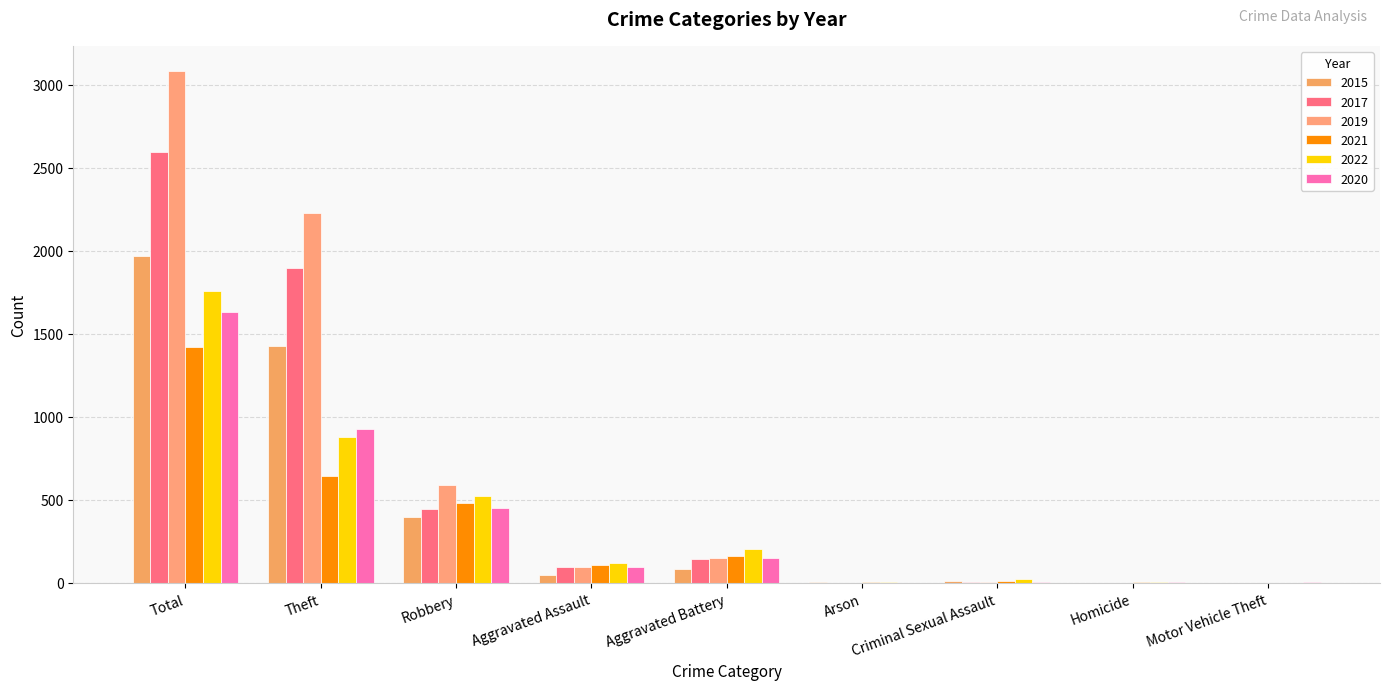

How many series are shown in this chart?

6